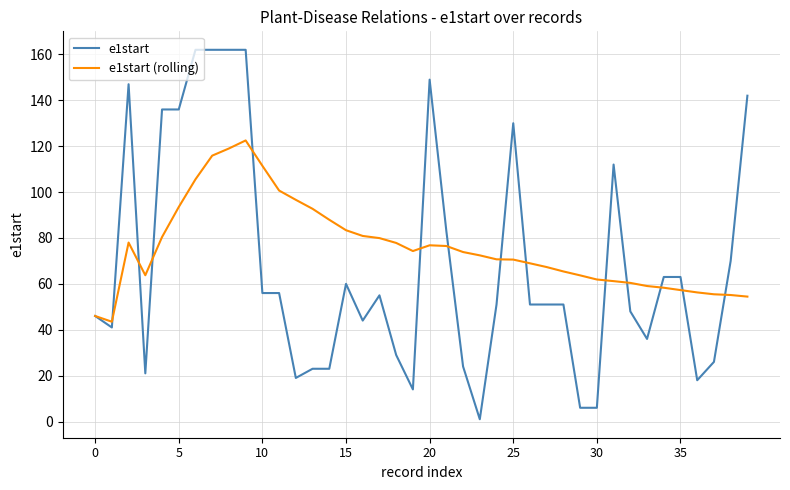

Rank the series by their average value, from lowest to highest.

e1start, e1start (rolling)